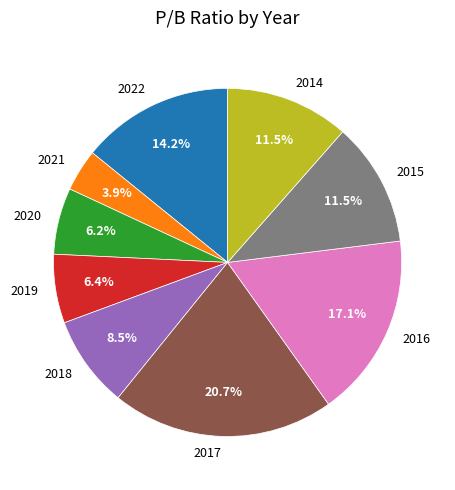

Do 2014 and 2021 together represent more than half of the pie?

No